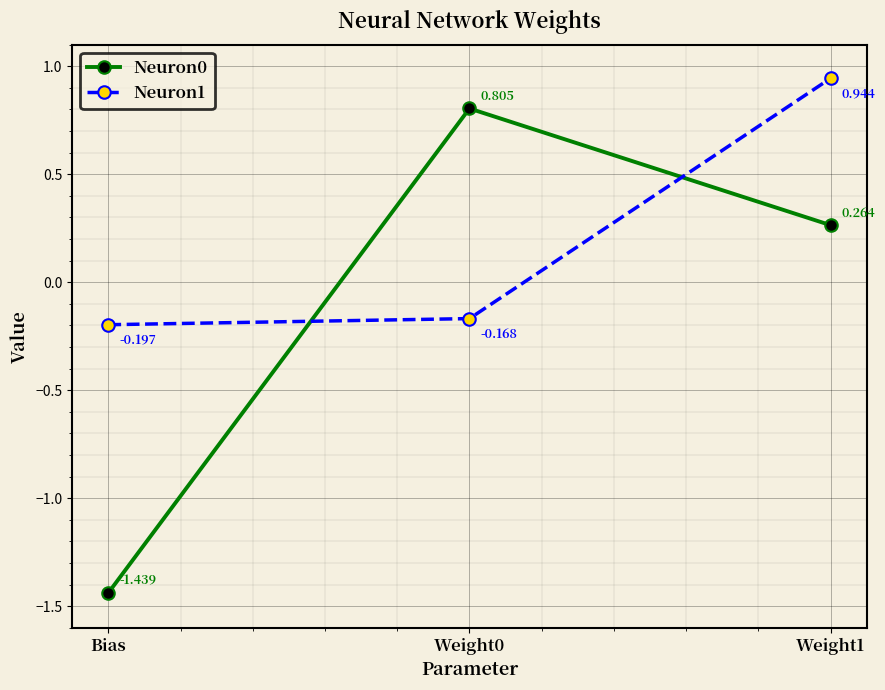

Rank the series by their maximum value, from highest to lowest.

Neuron1, Neuron0